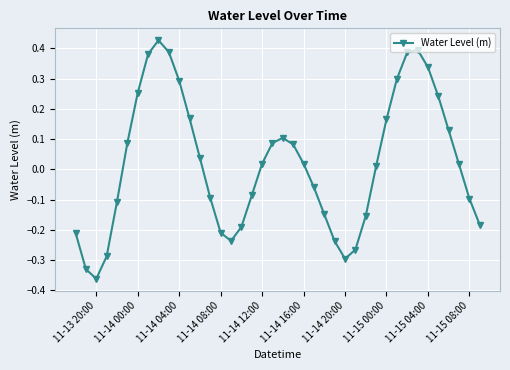

True or false: there are more than 1 points higher than both neighbors.

True